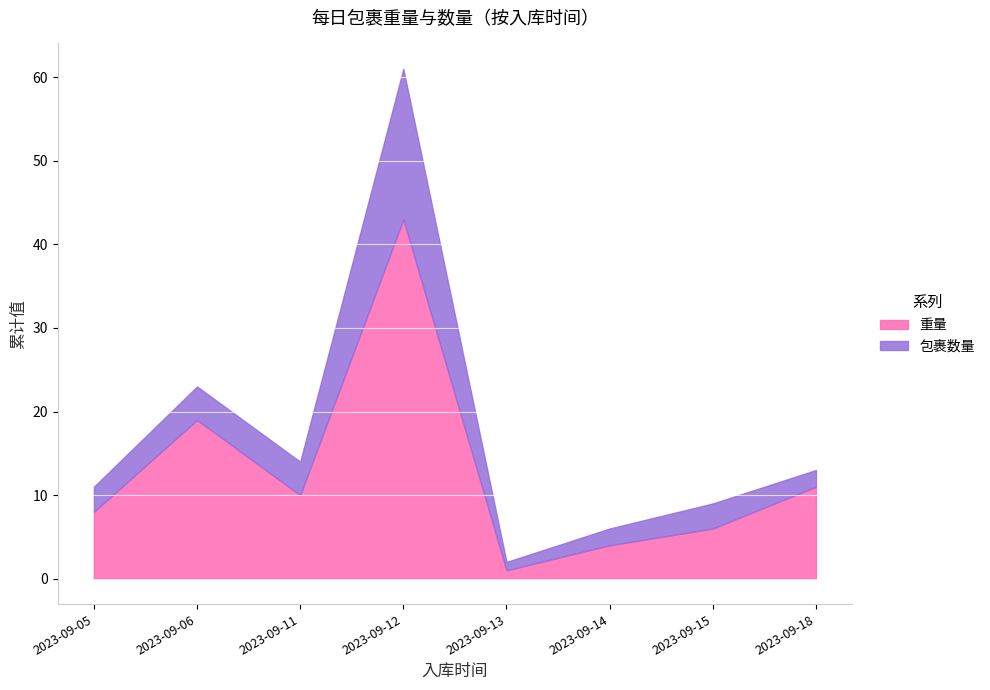

Which series has the largest range (max minus min)?

重量